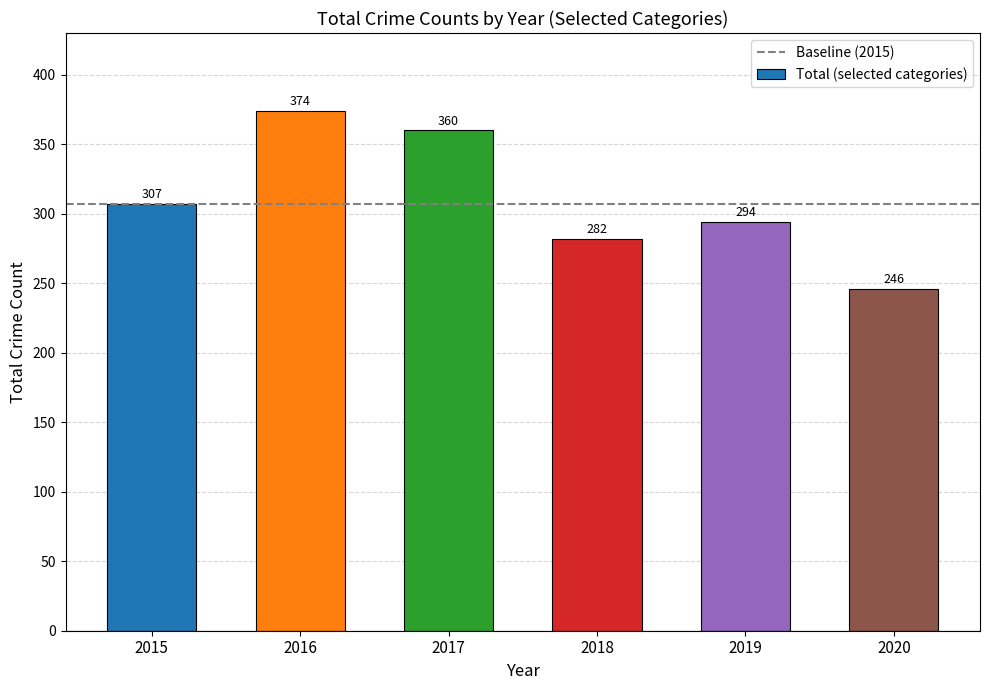

Between 2018 and 2017, which is larger?

2017